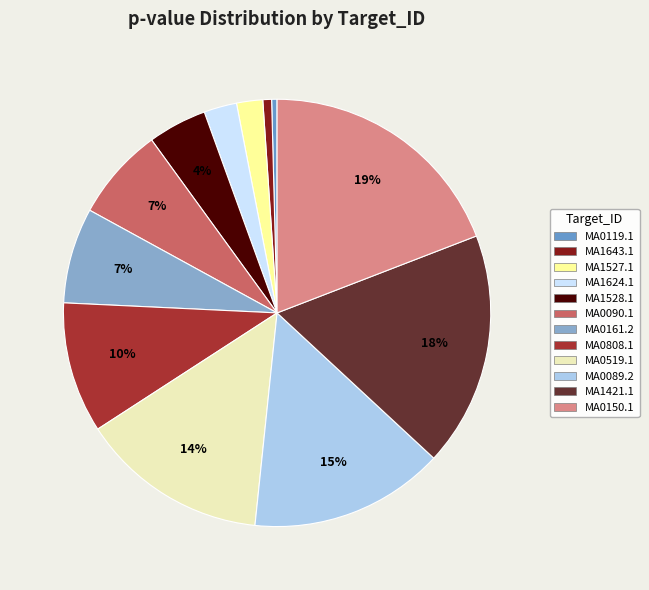

Rank the categories by value from highest to lowest.

MA0150.1, MA1421.1, MA0089.2, MA0519.1, MA0808.1, MA0161.2, MA0090.1, MA1528.1, MA1624.1, MA1527.1, MA1643.1, MA0119.1